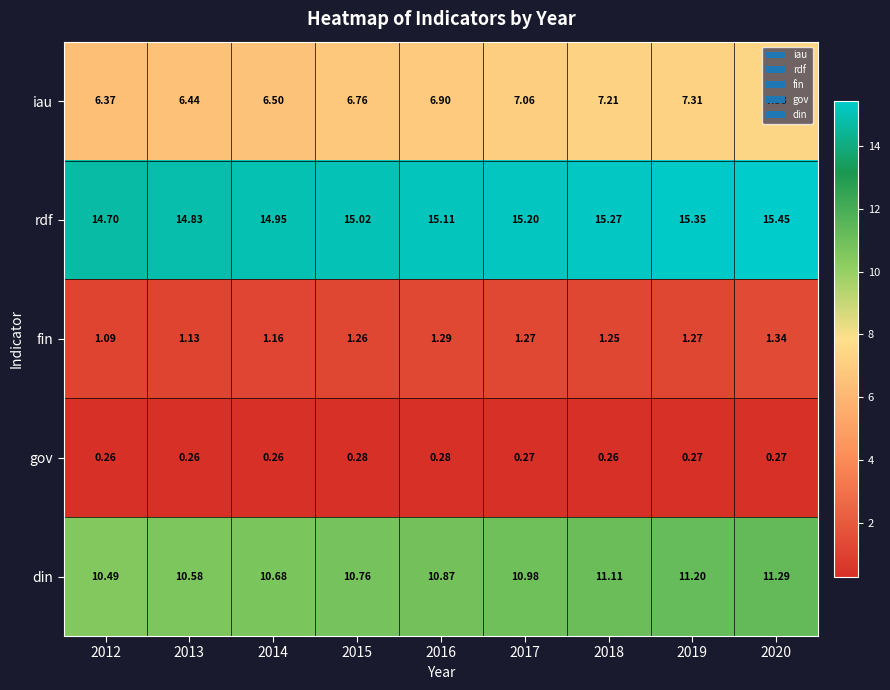

Which series has the largest total across all categories?

rdf